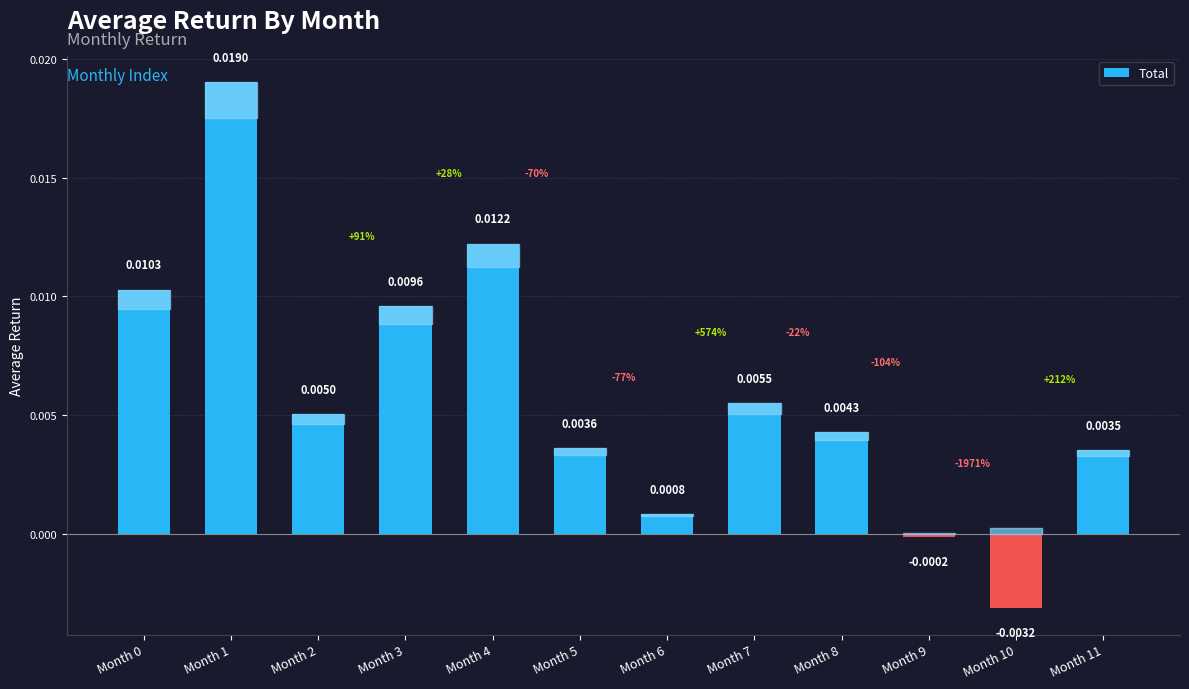

Which has a higher value, Month 3 or Month 6?

Month 3